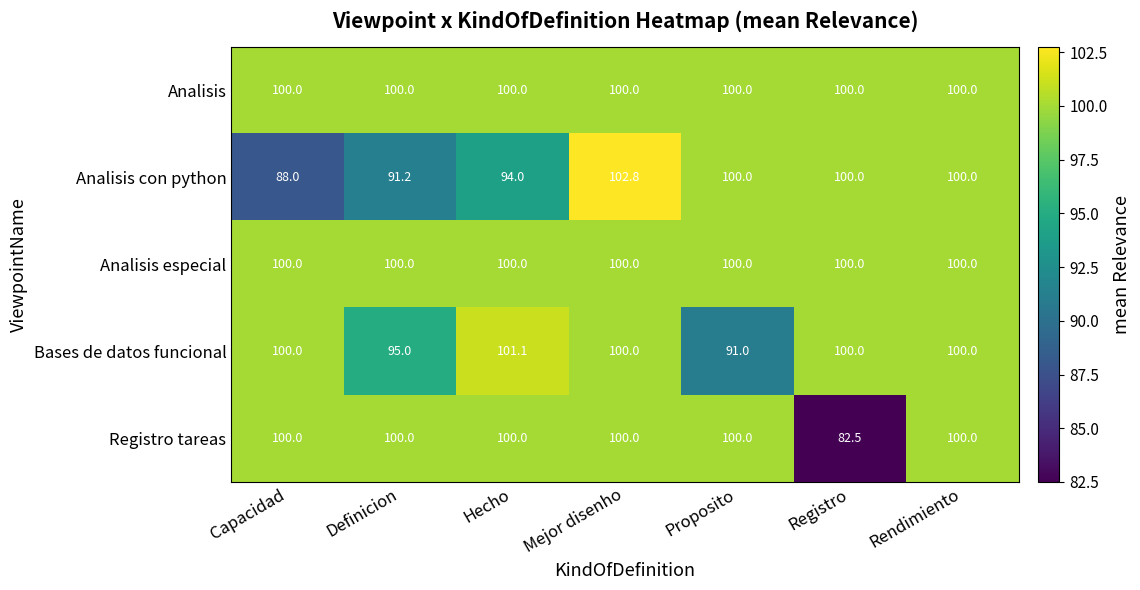

At which category is the sum across all series the highest?

Mejor disenho